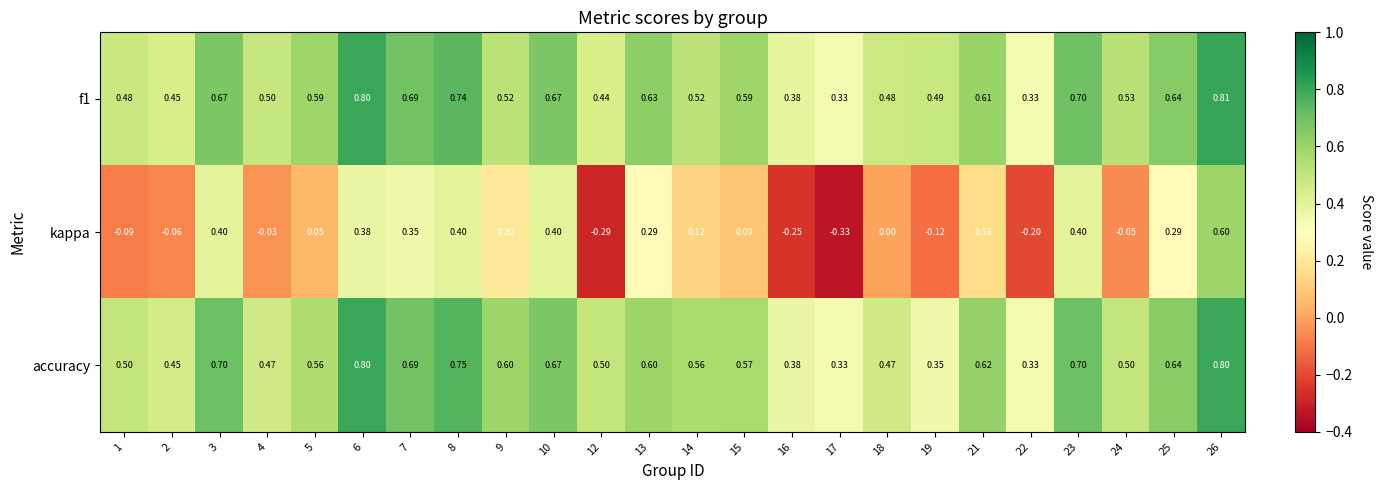

Which series has the largest range (max minus min)?

kappa